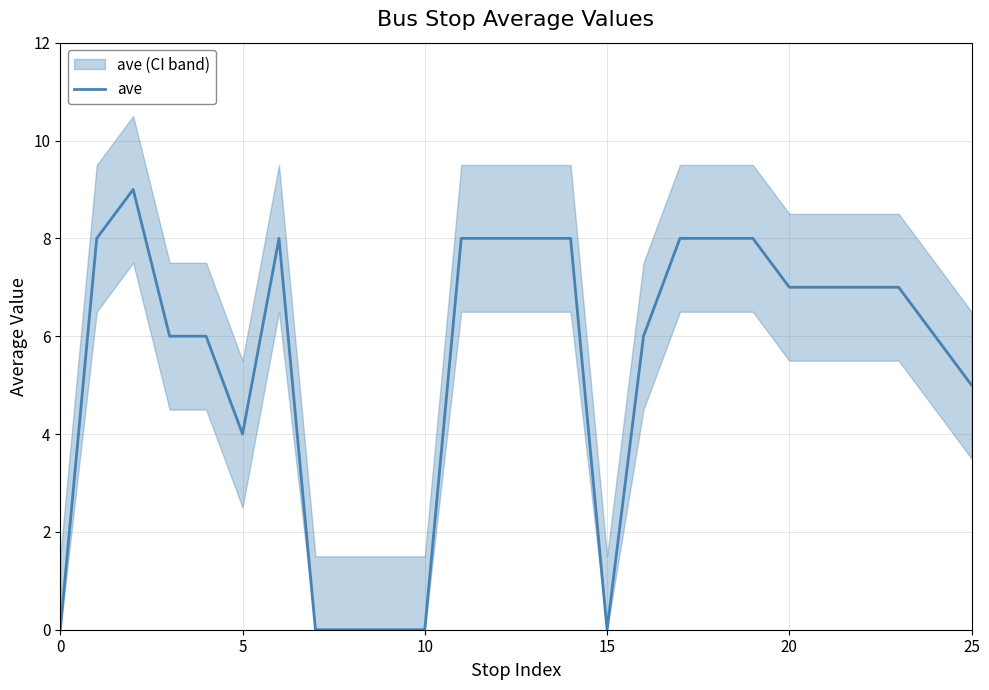

The value of ave at 5 is 6. True or false?

False